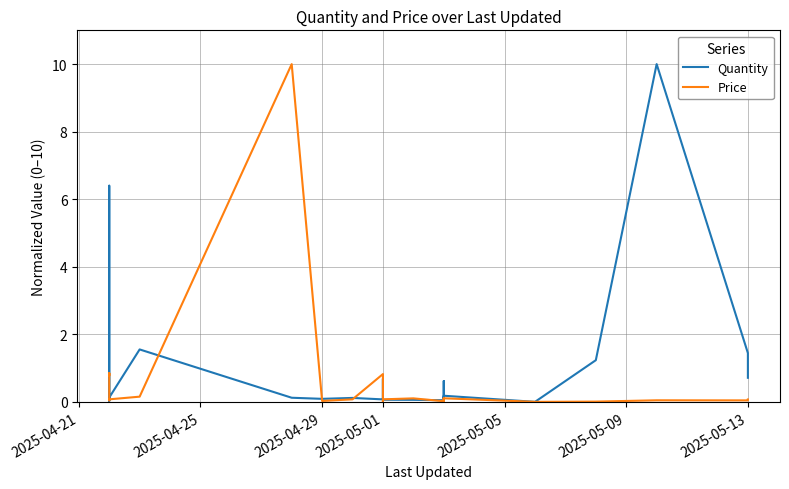

After their last crossing, which series has the higher values: Price or Quantity?

Quantity